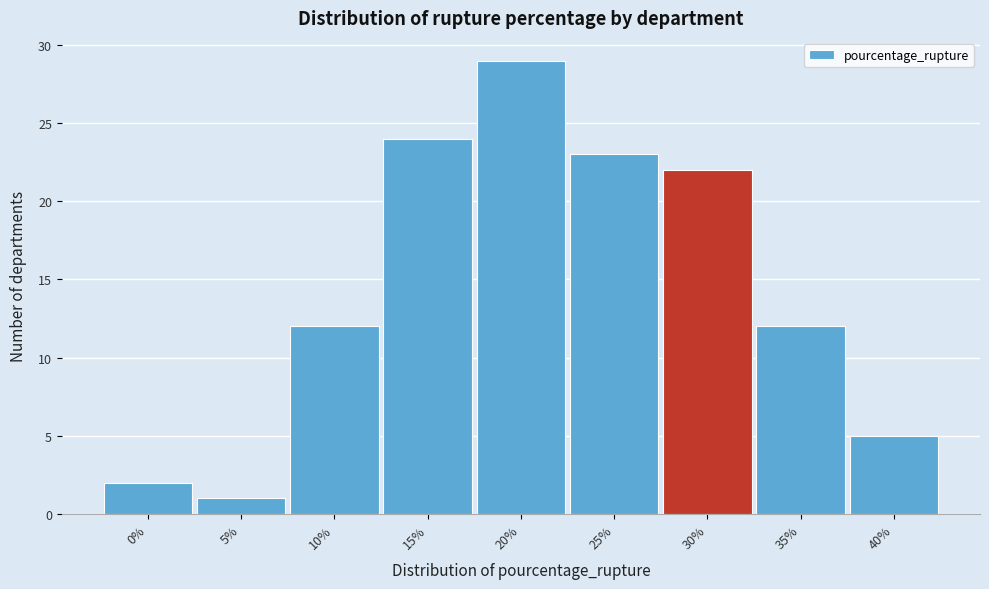

Reading left to right, extract all data points from this chart.

0%=2	5%=1	10%=12	15%=24	20%=29	25%=23	30%=22	35%=12	40%=5